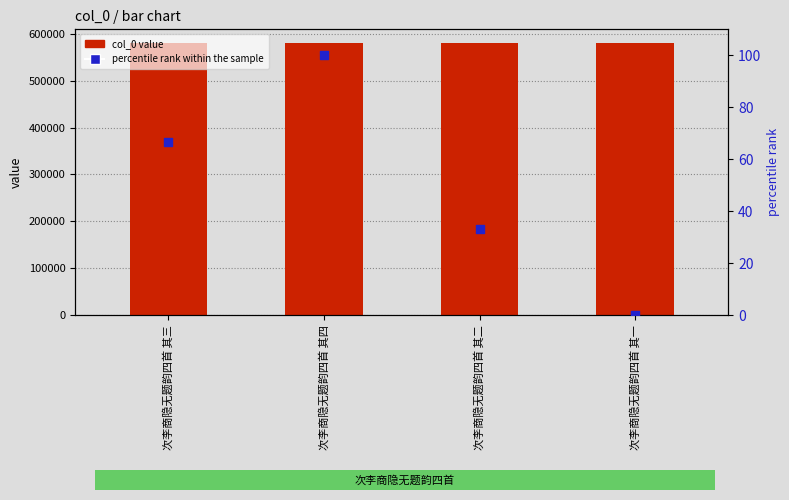

Is the value of col_0 value at 次李商隐无题韵四首 其三 greater than the value of percentile rank within the sample at 次李商隐无题韵四首 其四?

Yes